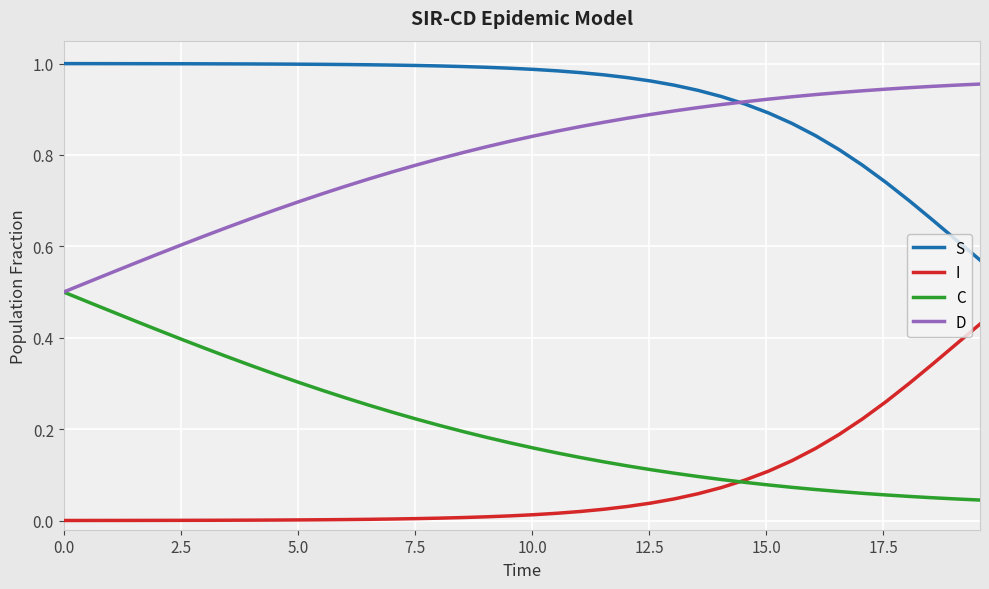

List the series in order of their overall mean, lowest first.

I, C, D, S